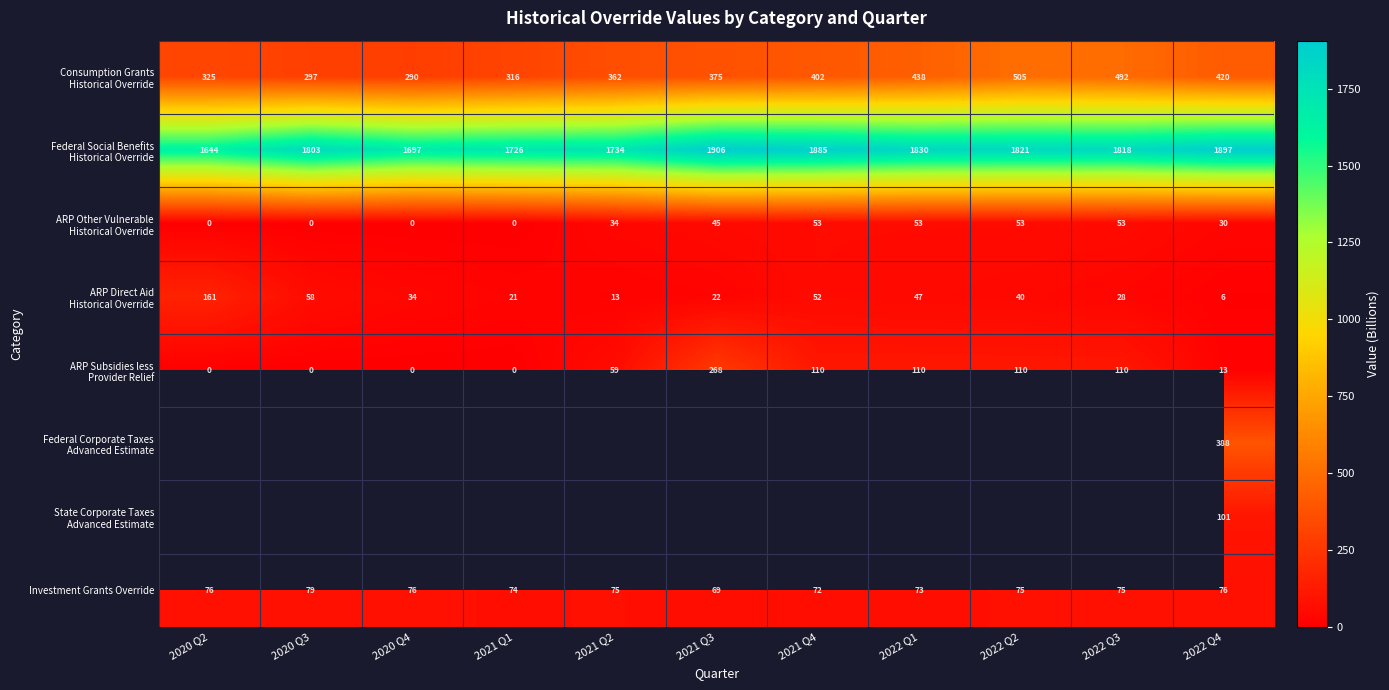

Where does the Federal Social Benefits Historical Override series first go above 1817?

2021 Q3